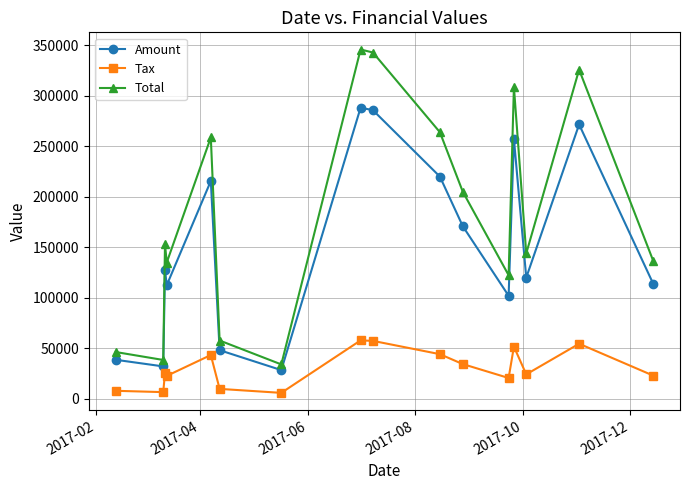

Which series has the largest total across all categories?

Total